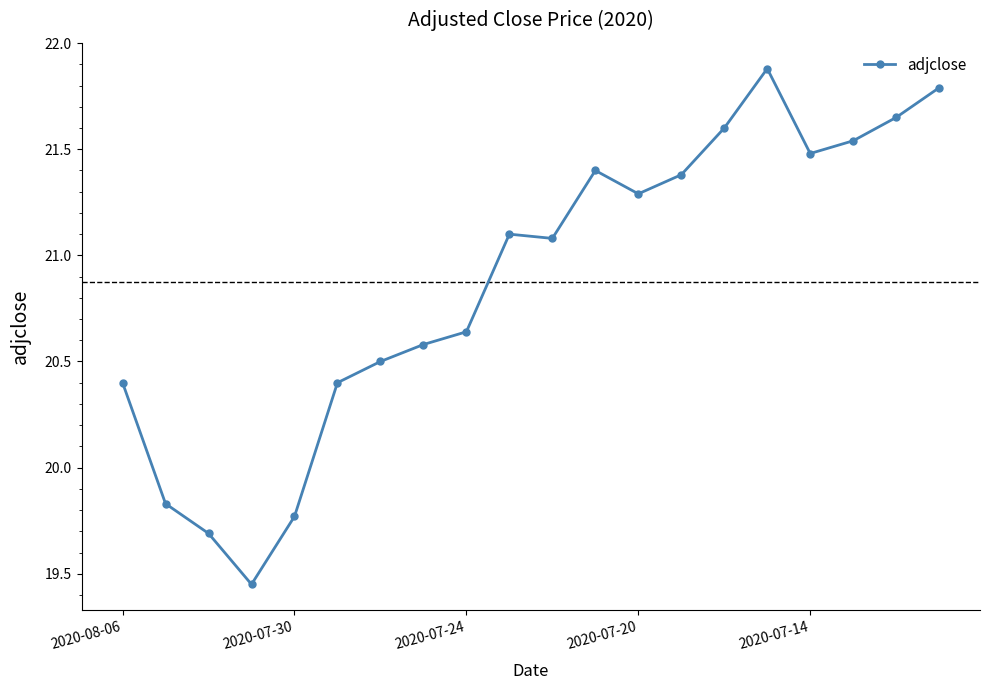

What is the average value?

20.9